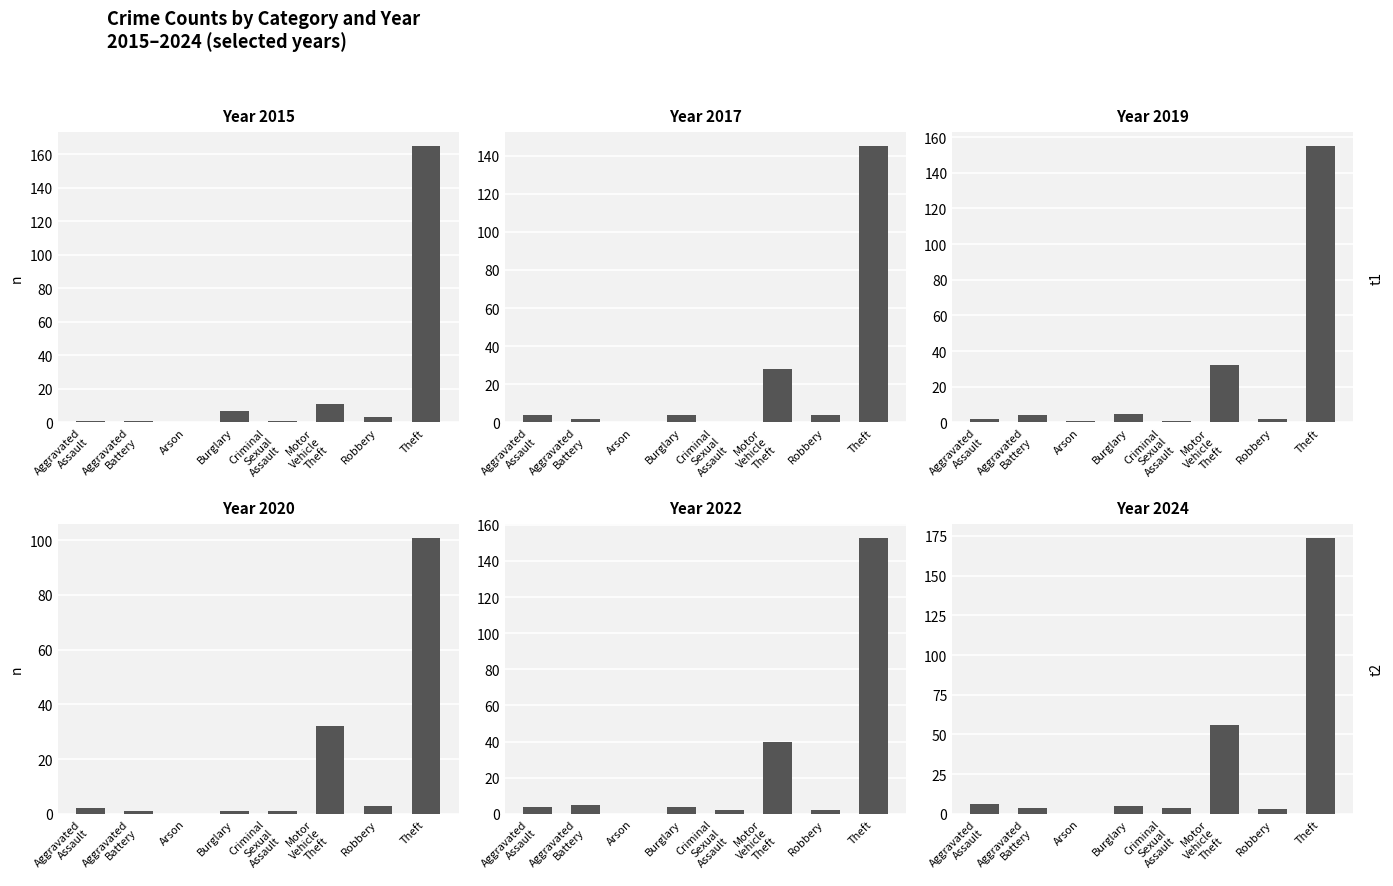

How many series are shown in this chart?

6